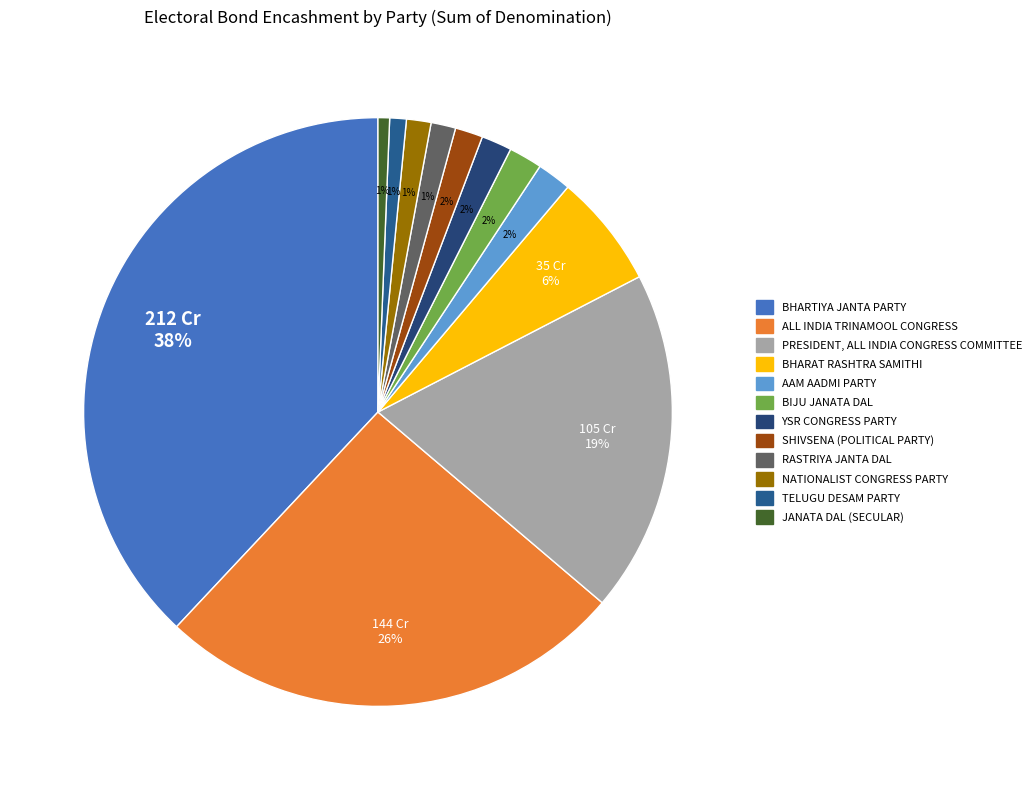

Is RASTRIYA JANTA DAL the majority of the pie?

No